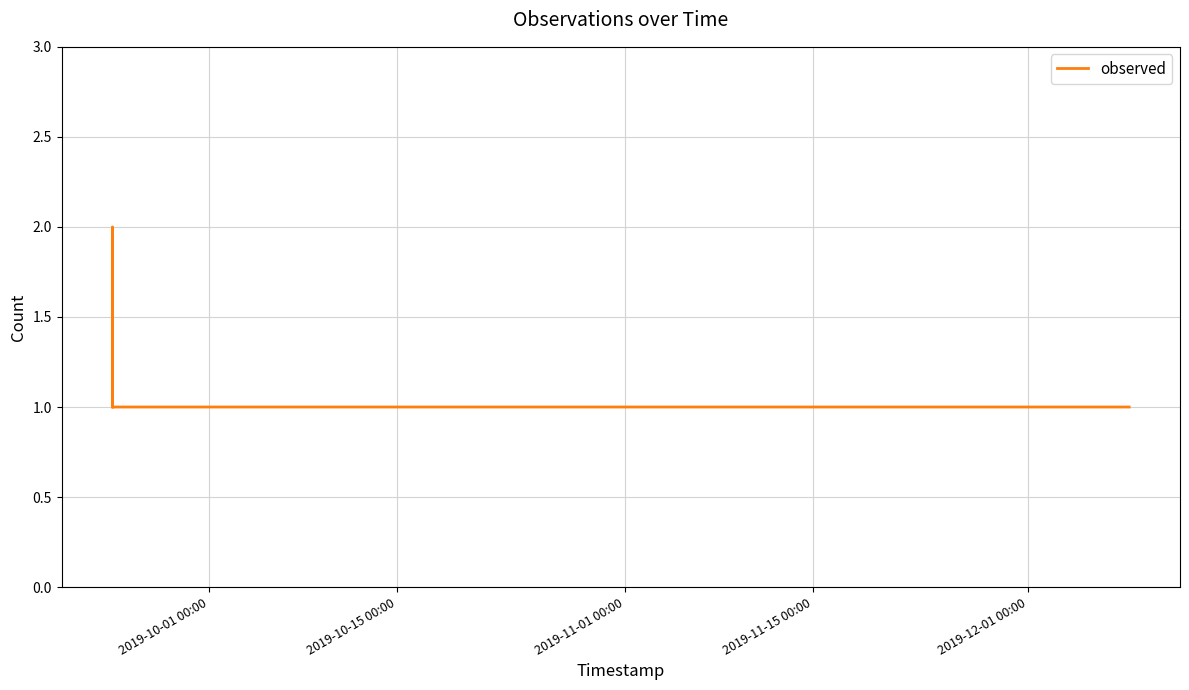

What is the sum of all values?

5